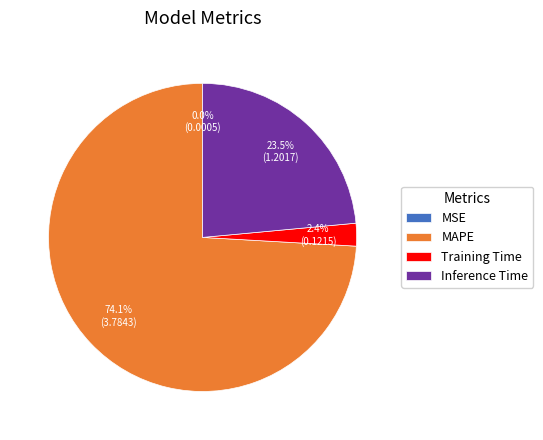

Which has a higher value, Inference Time or MAPE?

MAPE